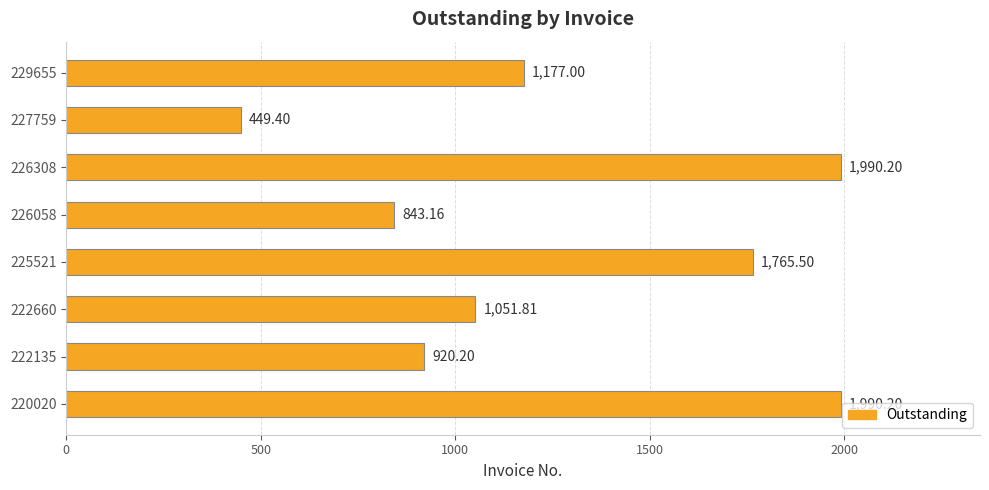

What is the difference between the second highest and second lowest values?

1147.0